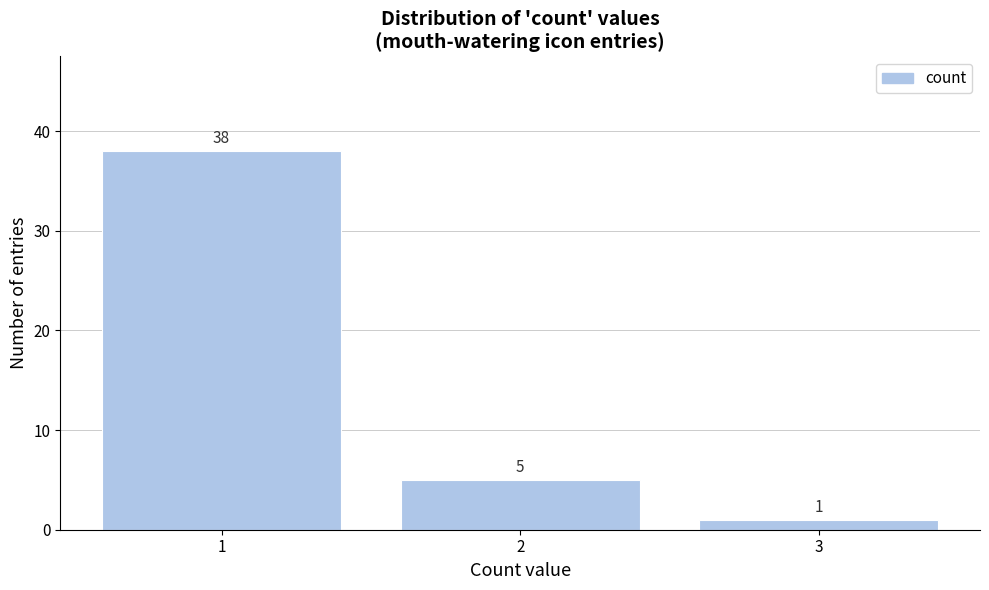

Reading left to right, extract all data points from this chart.

1=38	2=5	3=1